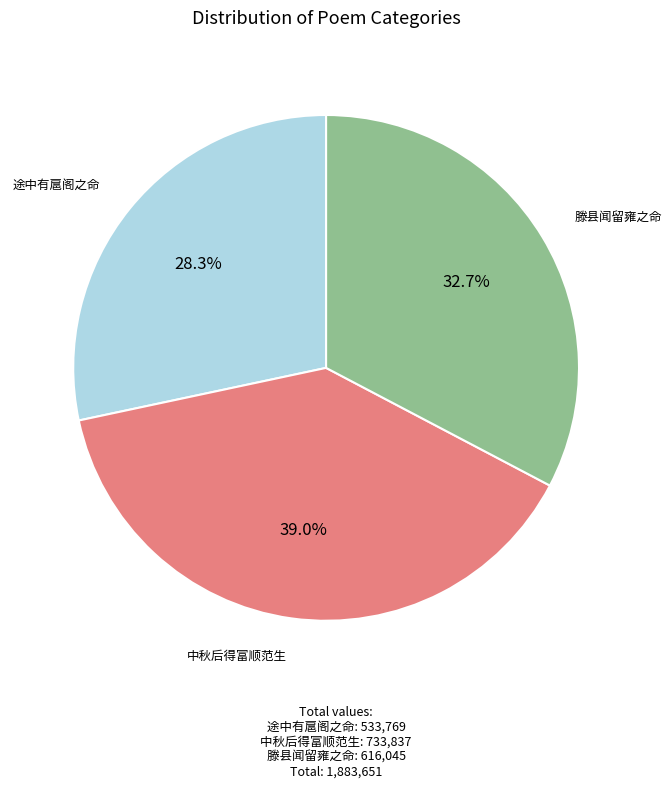

How many segments does this pie chart have?

3